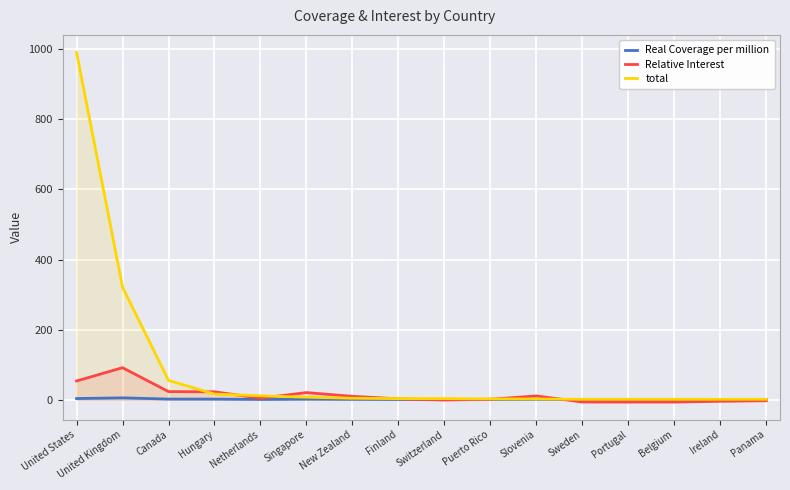

Rank the categories by total value from lowest to highest.

Sweden, Portugal, Belgium, Ireland, Panama, Puerto Rico, Slovenia, Finland, Switzerland, New Zealand, Singapore, Netherlands, Hungary, Canada, United Kingdom, United States